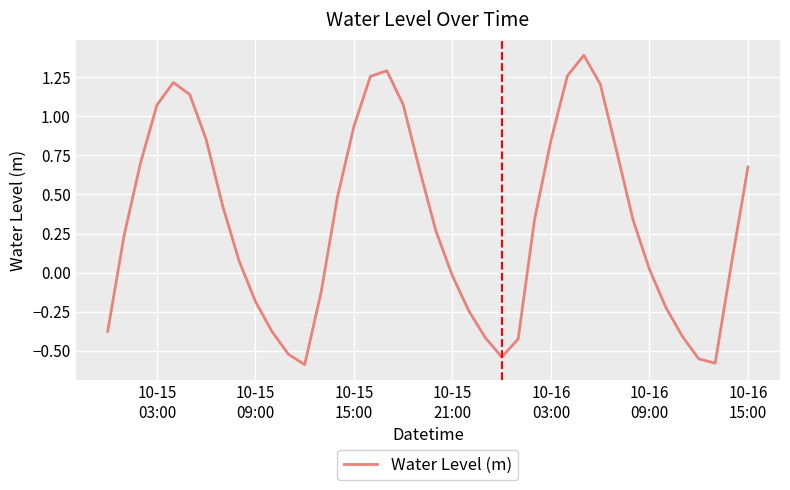

What is the difference between the maximum and minimum values?

2.0